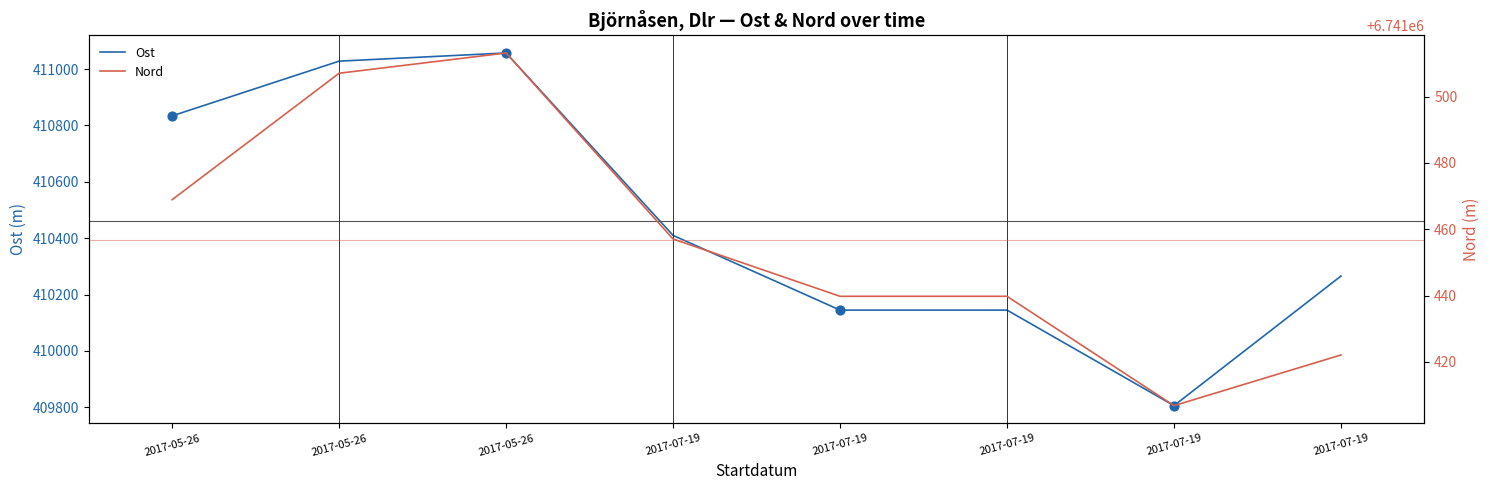

Is the value of Nord at 2017-07-19 greater than the value of Ost at 2017-07-19?

Yes